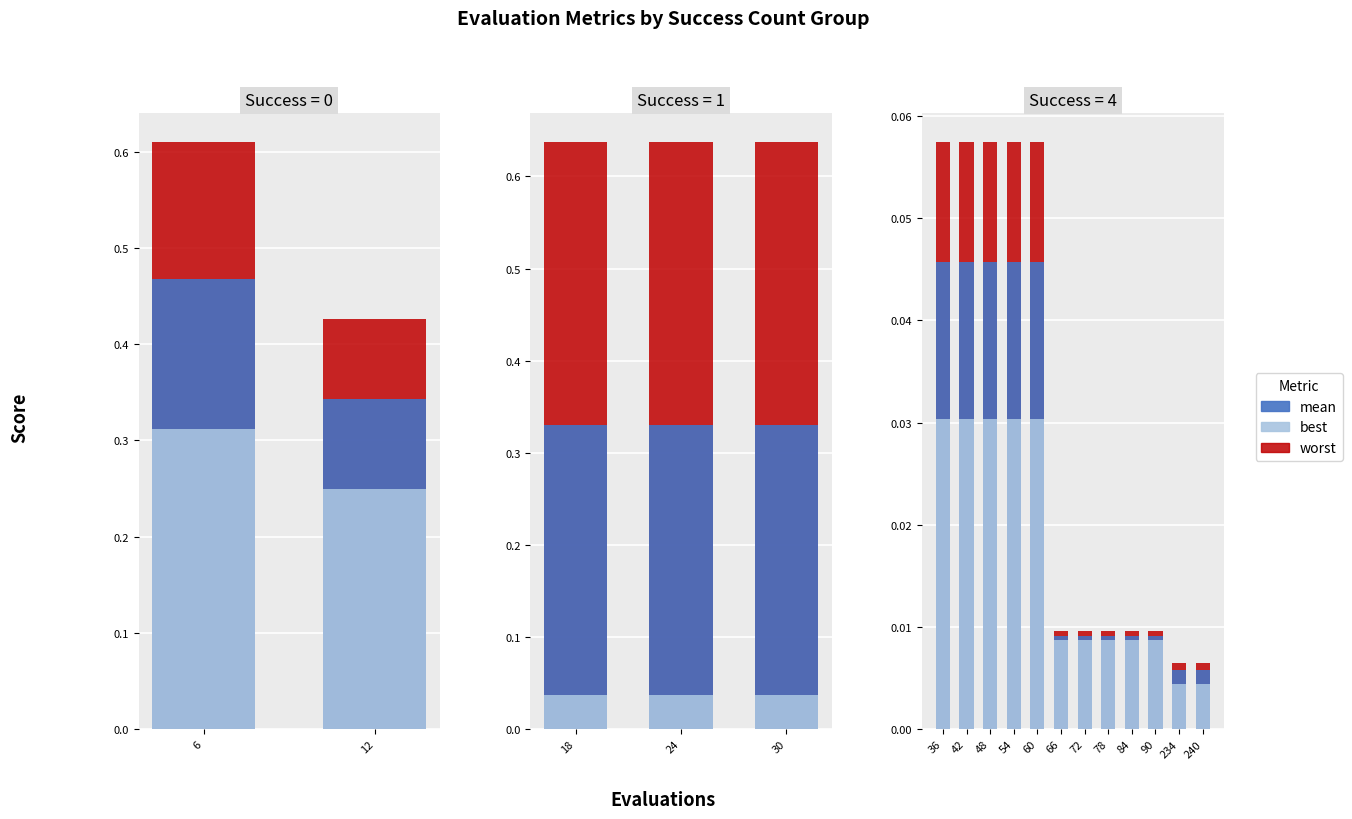

How many groups of bars are there?

12